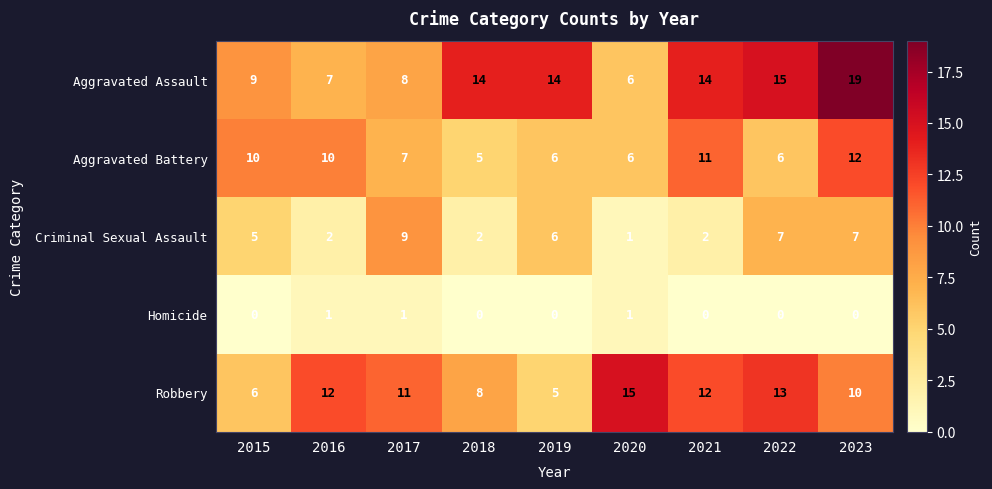

Is it true that Homicide equals 0 at 2022?

True